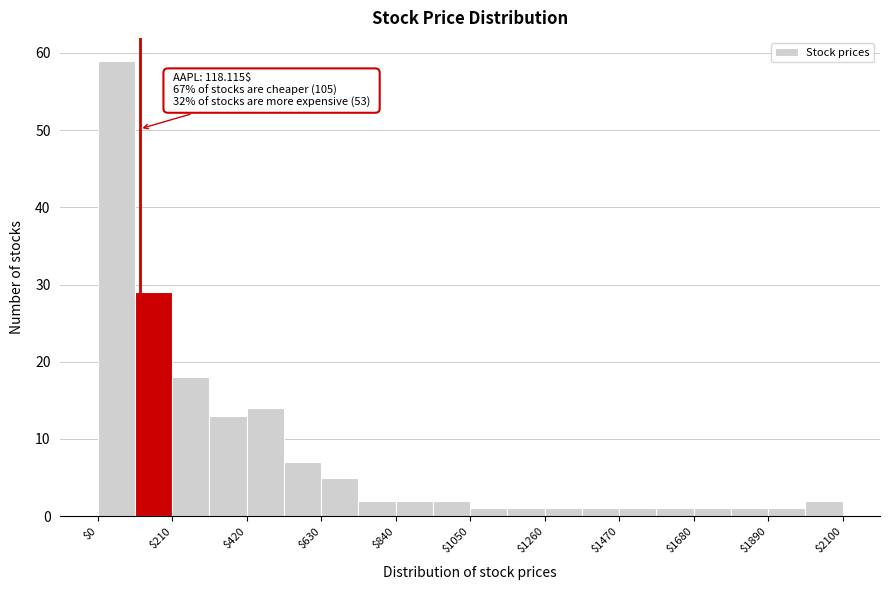

Read against the x-axis, roughly where is the centre of the tallest bar?

50